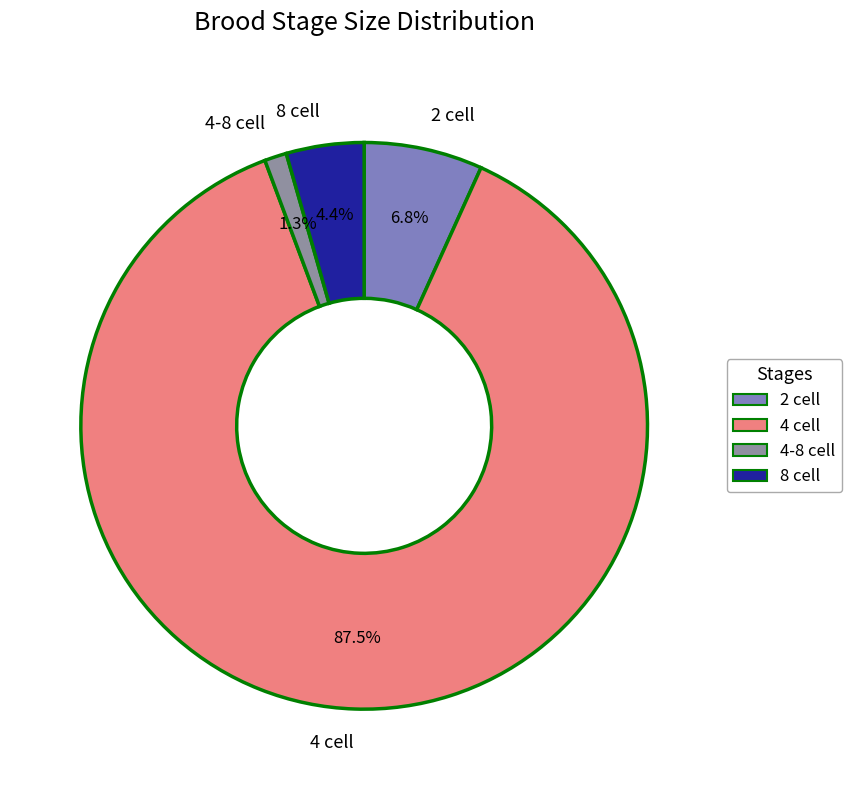

What is the ratio of the value at 2 cell to the value at 8 cell?

1.5